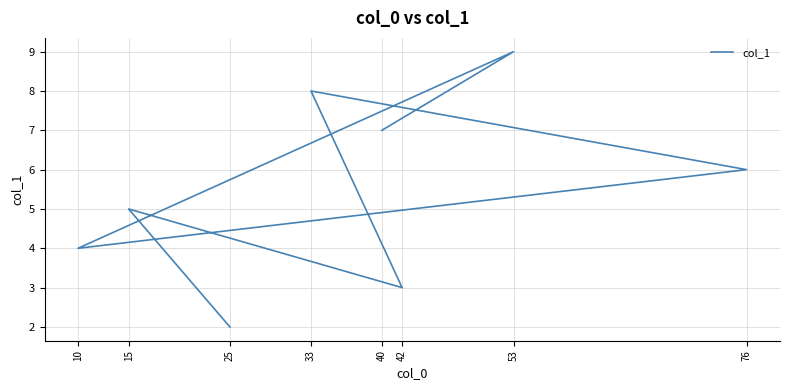

What is the sum of all values?

44.0